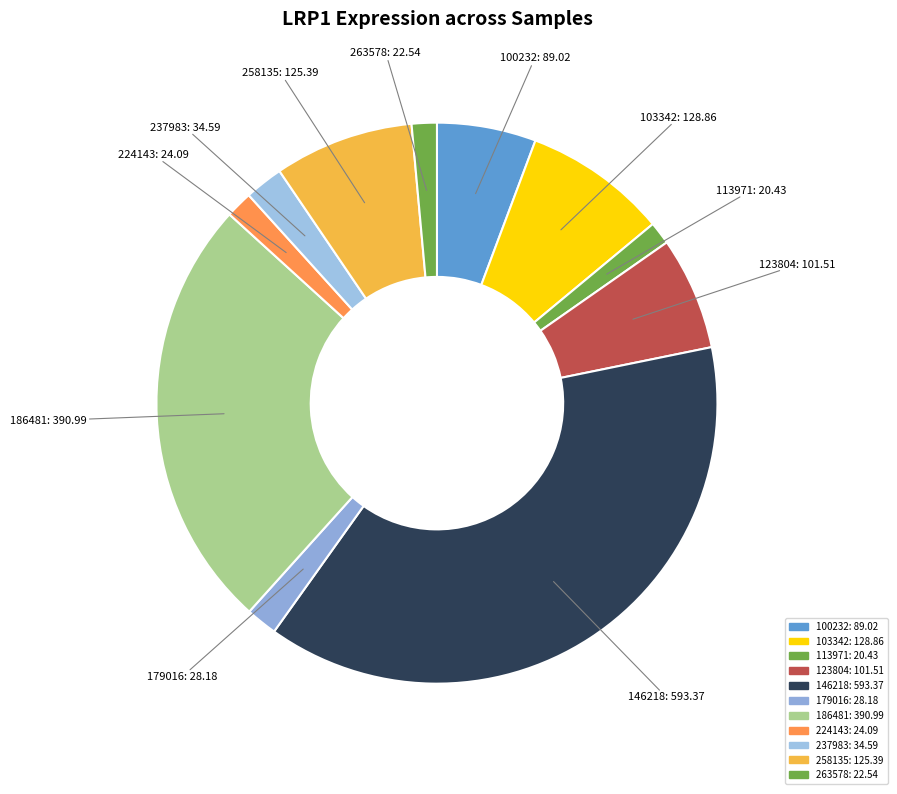

How many segments does this pie chart have?

11